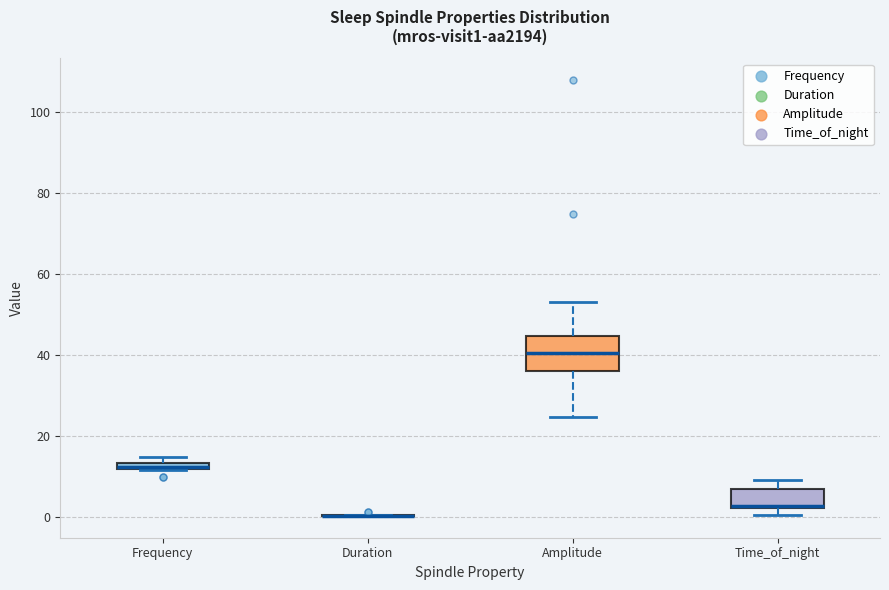

Which box is the tallest, from its lower edge to its upper edge?

Amplitude